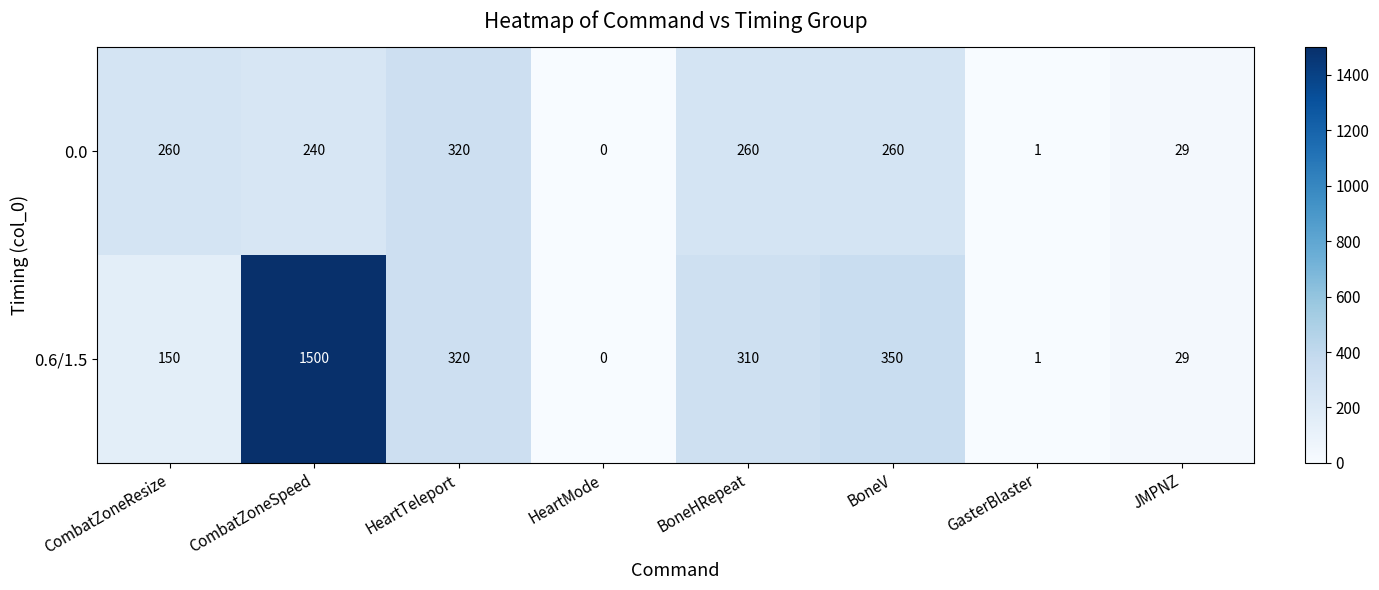

At which category is the sum across all series the highest?

CombatZoneSpeed